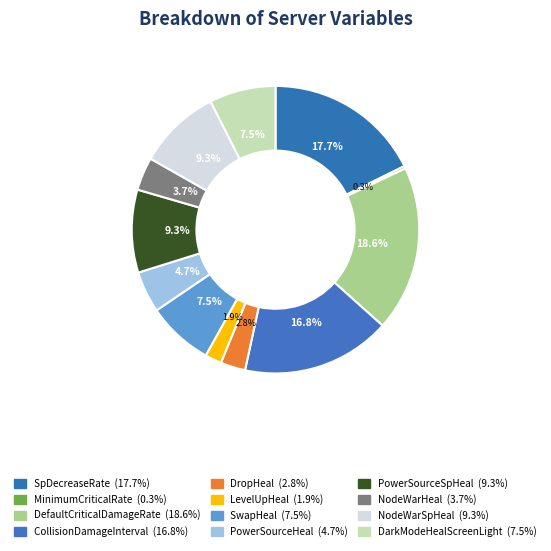

How many slices are in this pie chart?

12